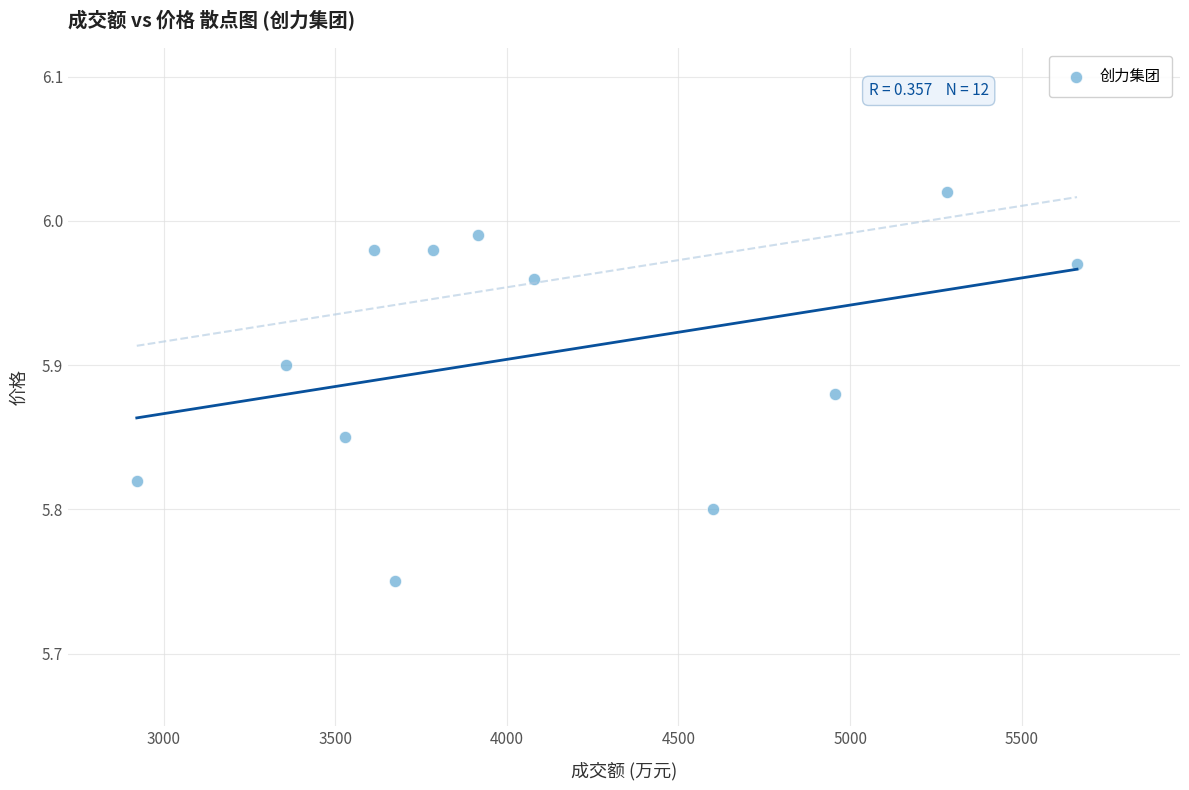

What is the range of Y values (max minus min)?

0.3